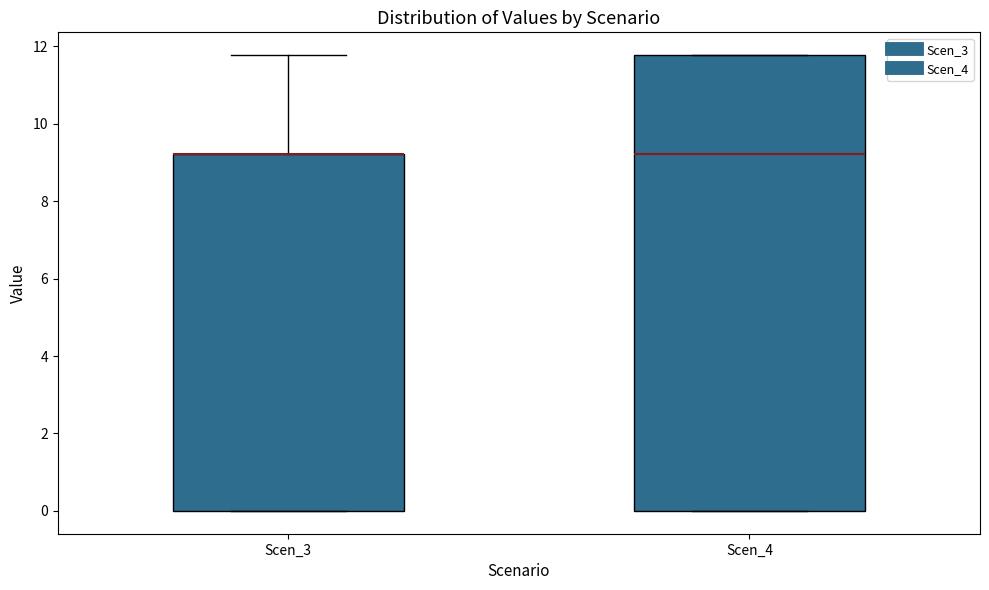

Reading left to right, read every box against the y-axis: the position of its median line, the range the box covers, and the ends of its whiskers. The values are not printed on the chart, so give them approximately, as read against the axis.

Scen_3: median 9.2 (drawn on the box's upper edge), box 0.0 to 9.2, whiskers 0.0 to 11.8
Scen_4: median 9.2, box 0.0 to 11.8, whiskers 0.0 to 11.8